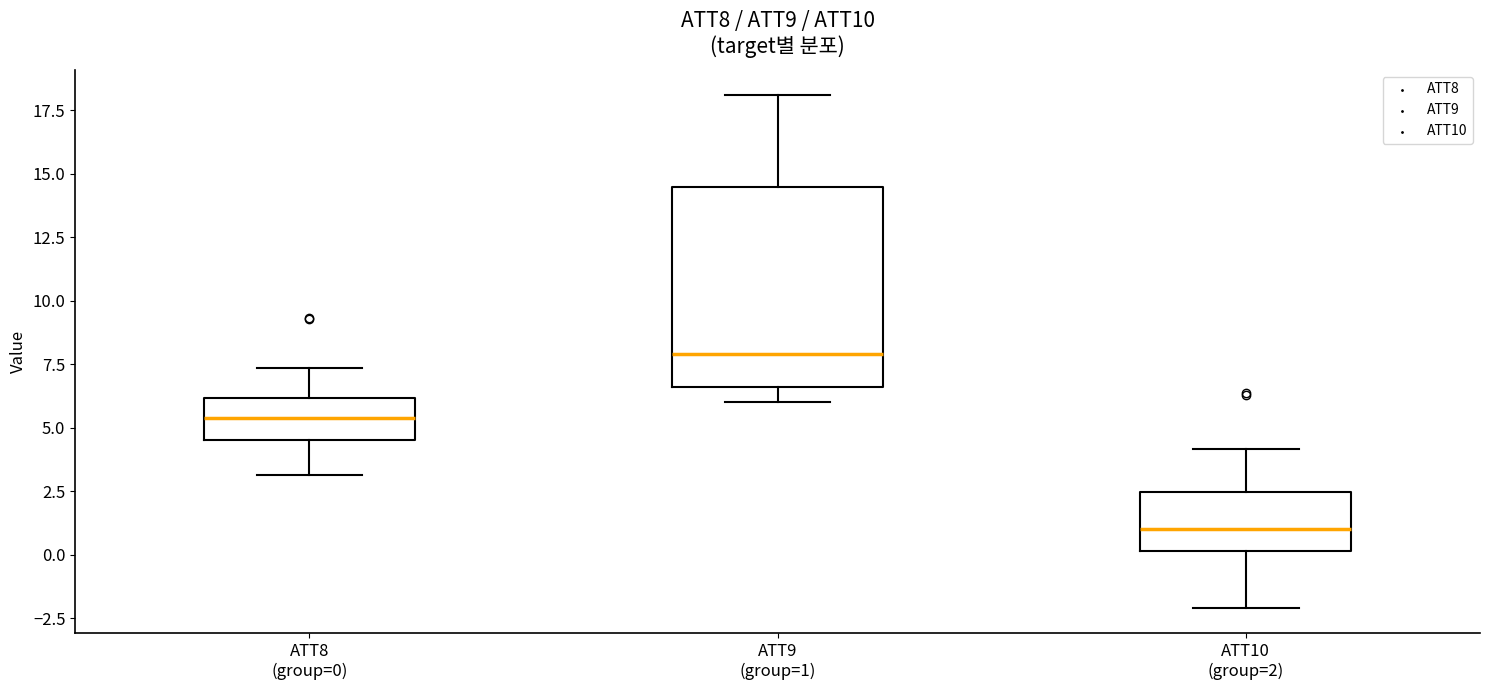

Comparing the boxes themselves (not the whiskers), which one is the tallest?

ATT9 (group=1)